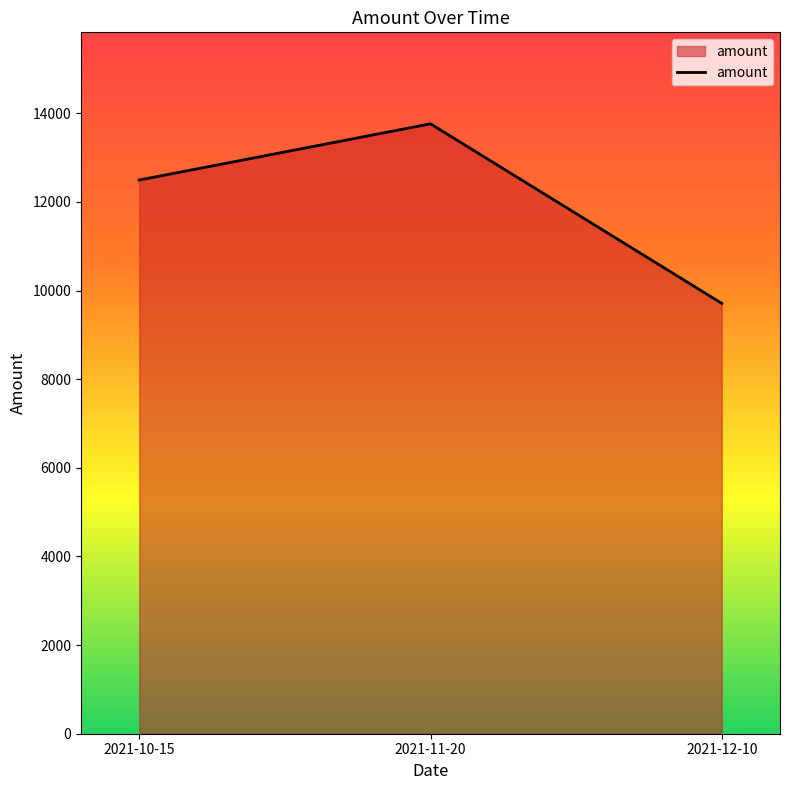

List the labels in order of value, largest first.

2021-11-20, 2021-10-15, 2021-12-10